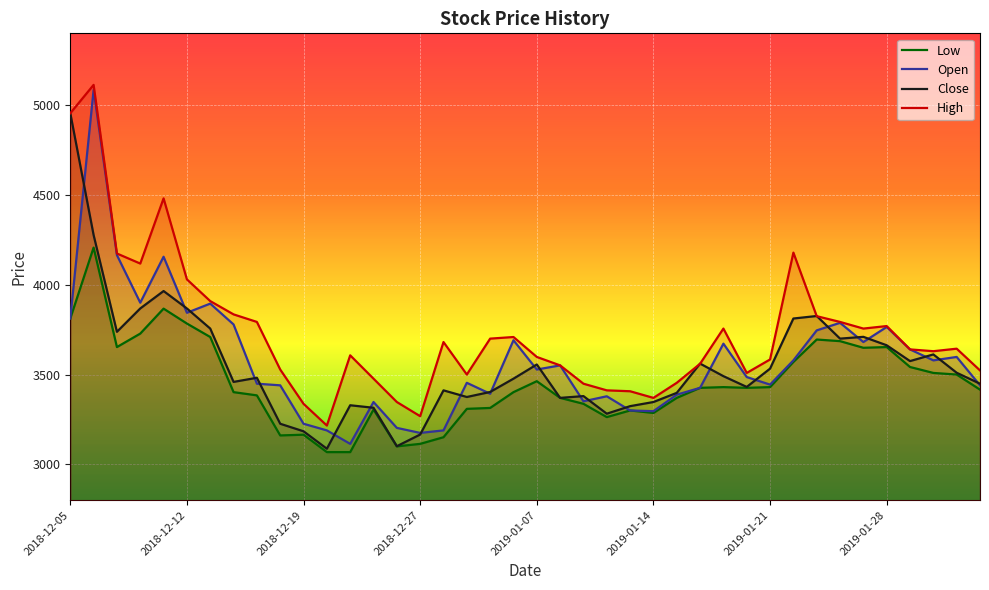

What is the average value of the Low series?

3451